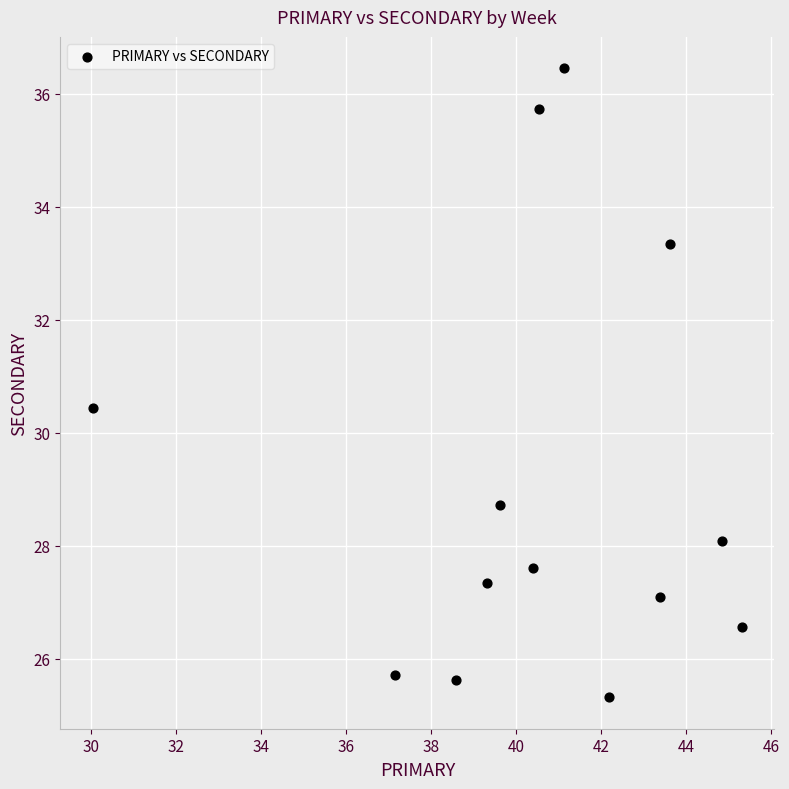

What Y value in the scatter plot is closest to 30?

30.4